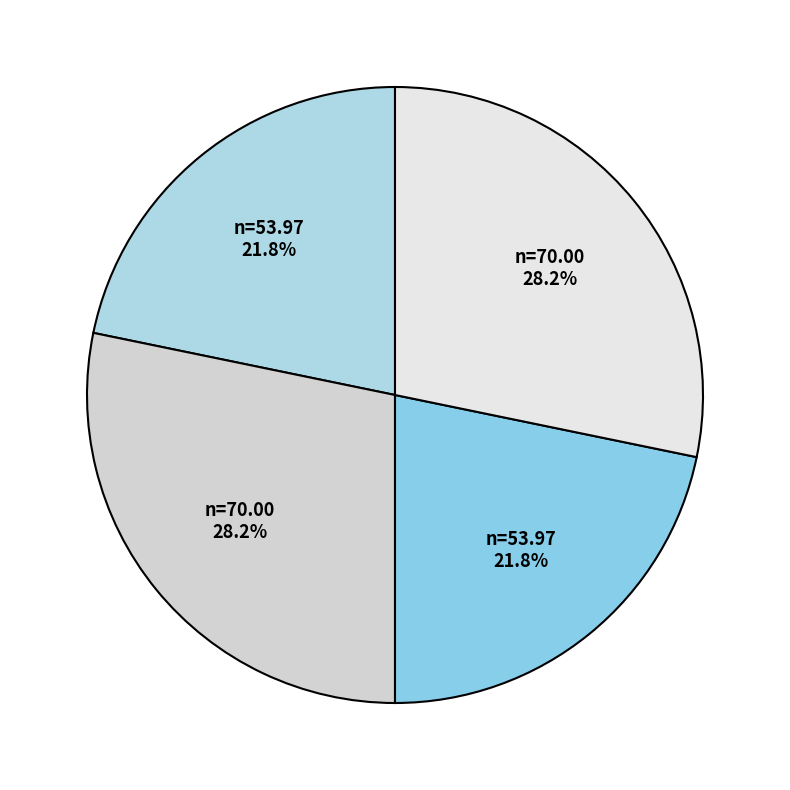

Which slice is the largest?

Estandar_normalizada